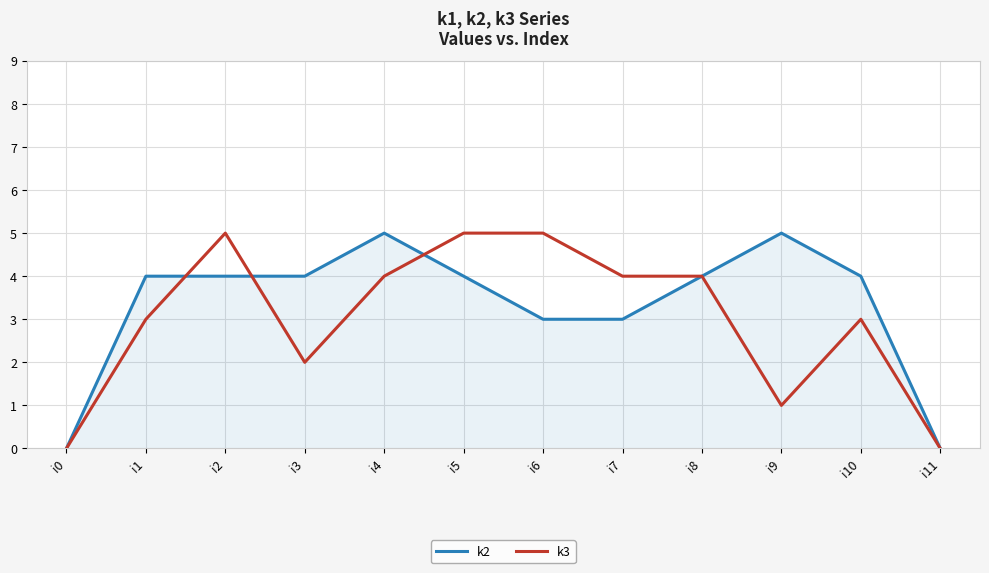

Which series changed the most between i6 and i9?

k3